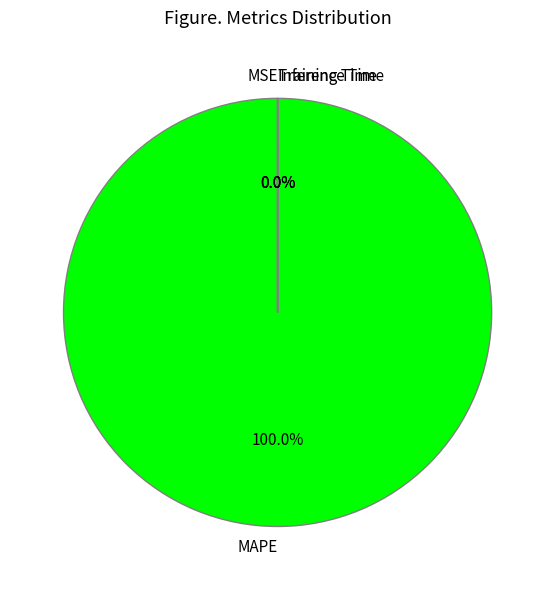

To the nearest percent, what is the average slice percentage?

25%